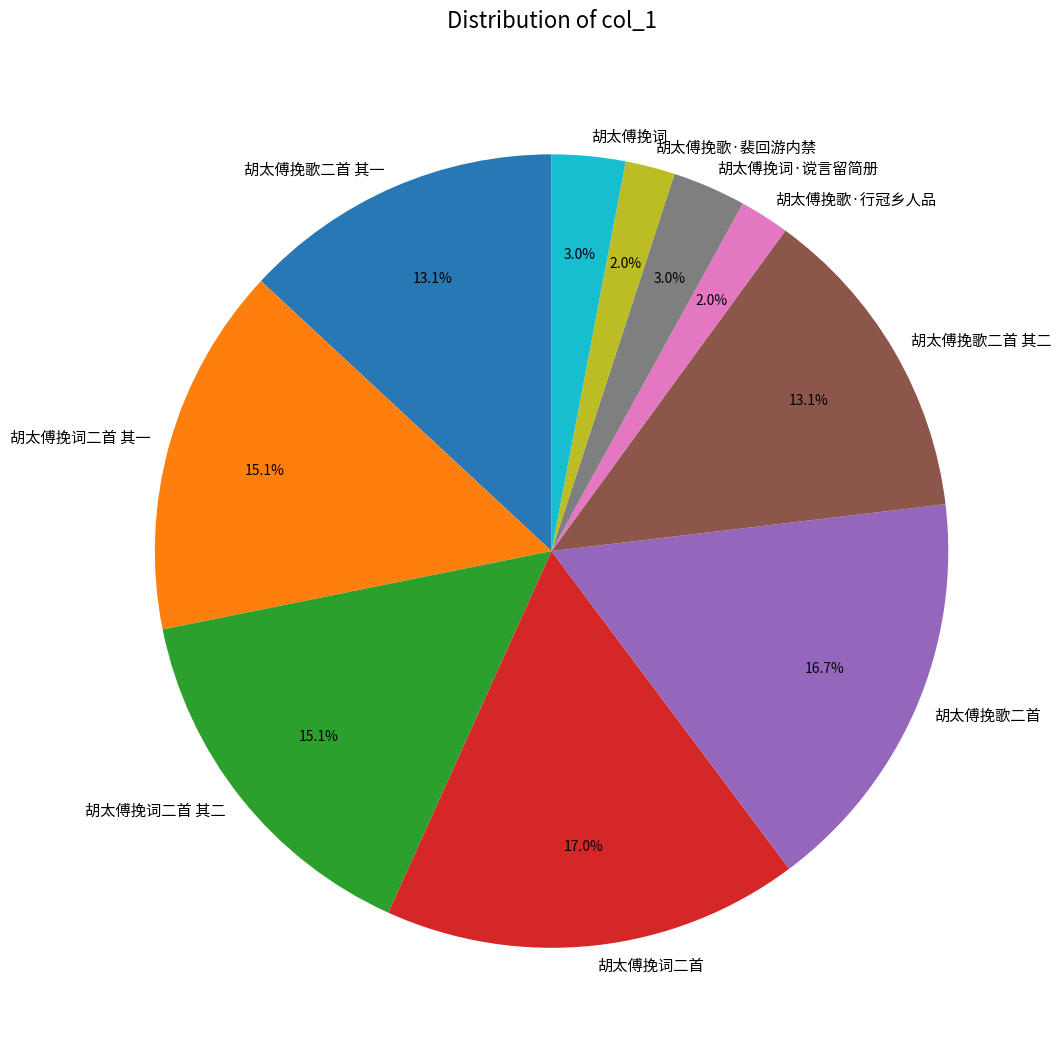

To the nearest percent, what portion does 胡太傅挽歌二首 represent?

17%